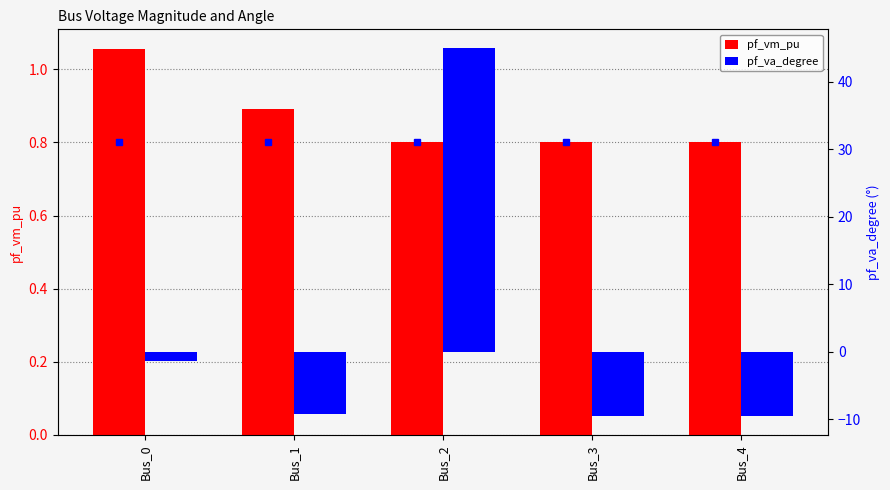

Between Bus_3 and Bus_4, which series saw the biggest shift?

pf_vm_pu